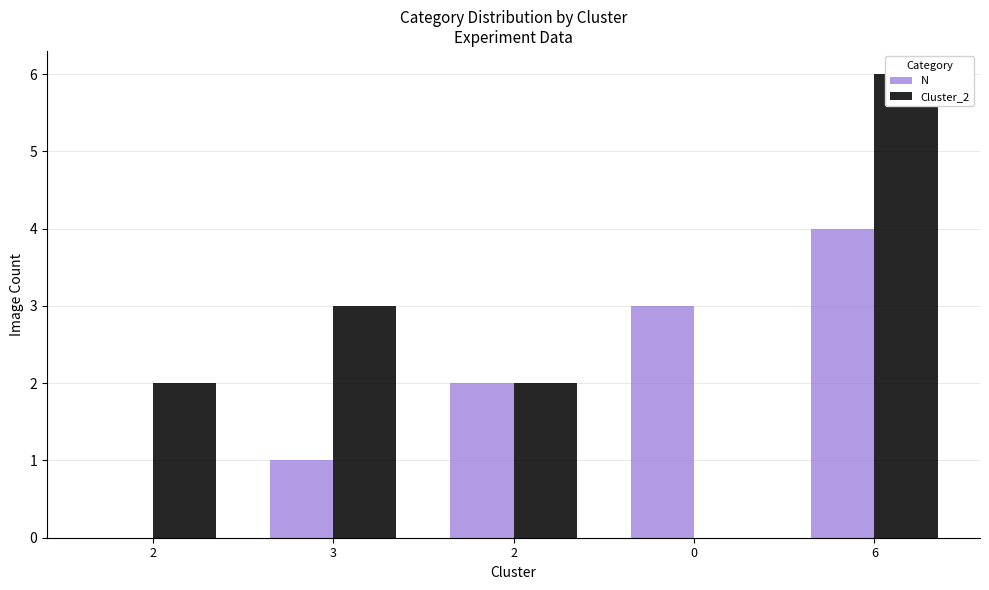

Which series has the largest total across all categories?

Cluster_2